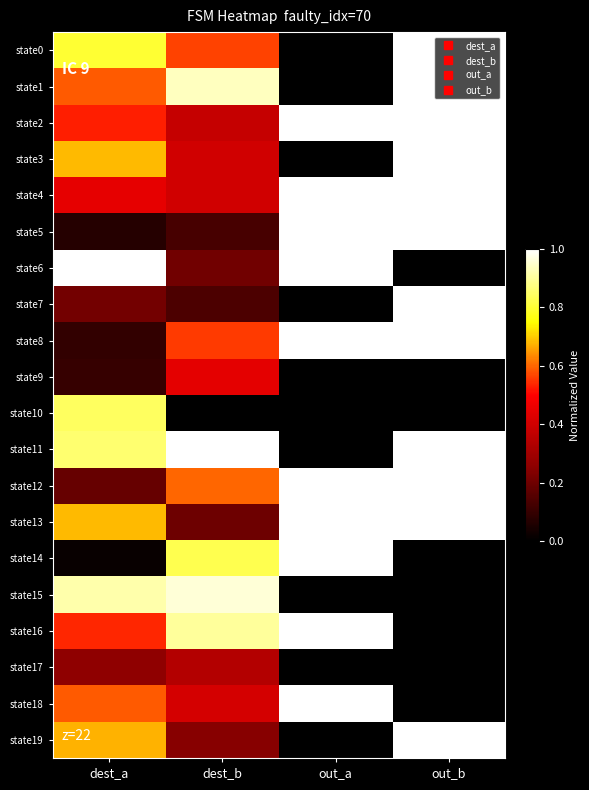

Reading left to right, list all the values displayed in this chart.

state0: dest_a=0.8	dest_b=0.6	out_a=0.0	out_b=1.0
state1: dest_a=0.6	dest_b=0.9	out_a=0.0	out_b=1.0
state2: dest_a=0.5	dest_b=0.4	out_a=1.0	out_b=1.0
state3: dest_a=0.7	dest_b=0.4	out_a=0.0	out_b=1.0
state4: dest_a=0.4	dest_b=0.4	out_a=1.0	out_b=1.0
state5: dest_a=0.1	dest_b=0.1	out_a=1.0	out_b=1.0
state6: dest_a=1.0	dest_b=0.2	out_a=1.0	out_b=0.0
state7: dest_a=0.2	dest_b=0.1	out_a=0.0	out_b=1.0
state8: dest_a=0.1	dest_b=0.6	out_a=1.0	out_b=1.0
state9: dest_a=0.1	dest_b=0.4	out_a=0.0	out_b=0.0
state10: dest_a=0.8	dest_b=0.0	out_a=0.0	out_b=0.0
state11: dest_a=0.9	dest_b=1.0	out_a=0.0	out_b=1.0
state12: dest_a=0.2	dest_b=0.6	out_a=1.0	out_b=1.0
state13: dest_a=0.7	dest_b=0.2	out_a=1.0	out_b=1.0
state14: dest_a=0.0	dest_b=0.8	out_a=1.0	out_b=0.0
state15: dest_a=0.9	dest_b=1.0	out_a=0.0	out_b=0.0
state16: dest_a=0.5	dest_b=0.9	out_a=1.0	out_b=0.0
state17: dest_a=0.3	dest_b=0.3	out_a=0.0	out_b=0.0
state18: dest_a=0.6	dest_b=0.4	out_a=1.0	out_b=0.0
state19: dest_a=0.7	dest_b=0.2	out_a=0.0	out_b=1.0